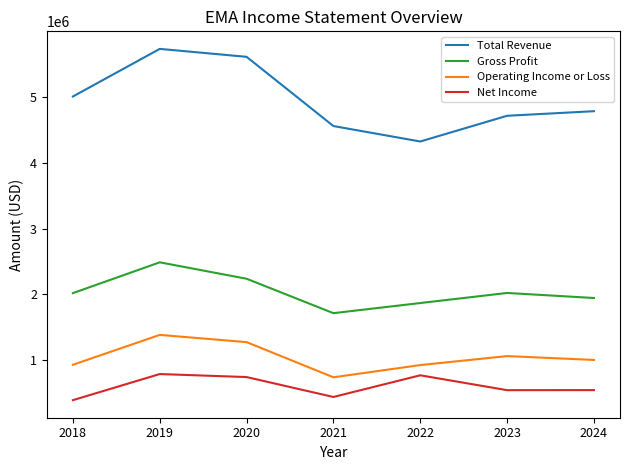

Which series changed the most between 2020 and 2024?

Total Revenue